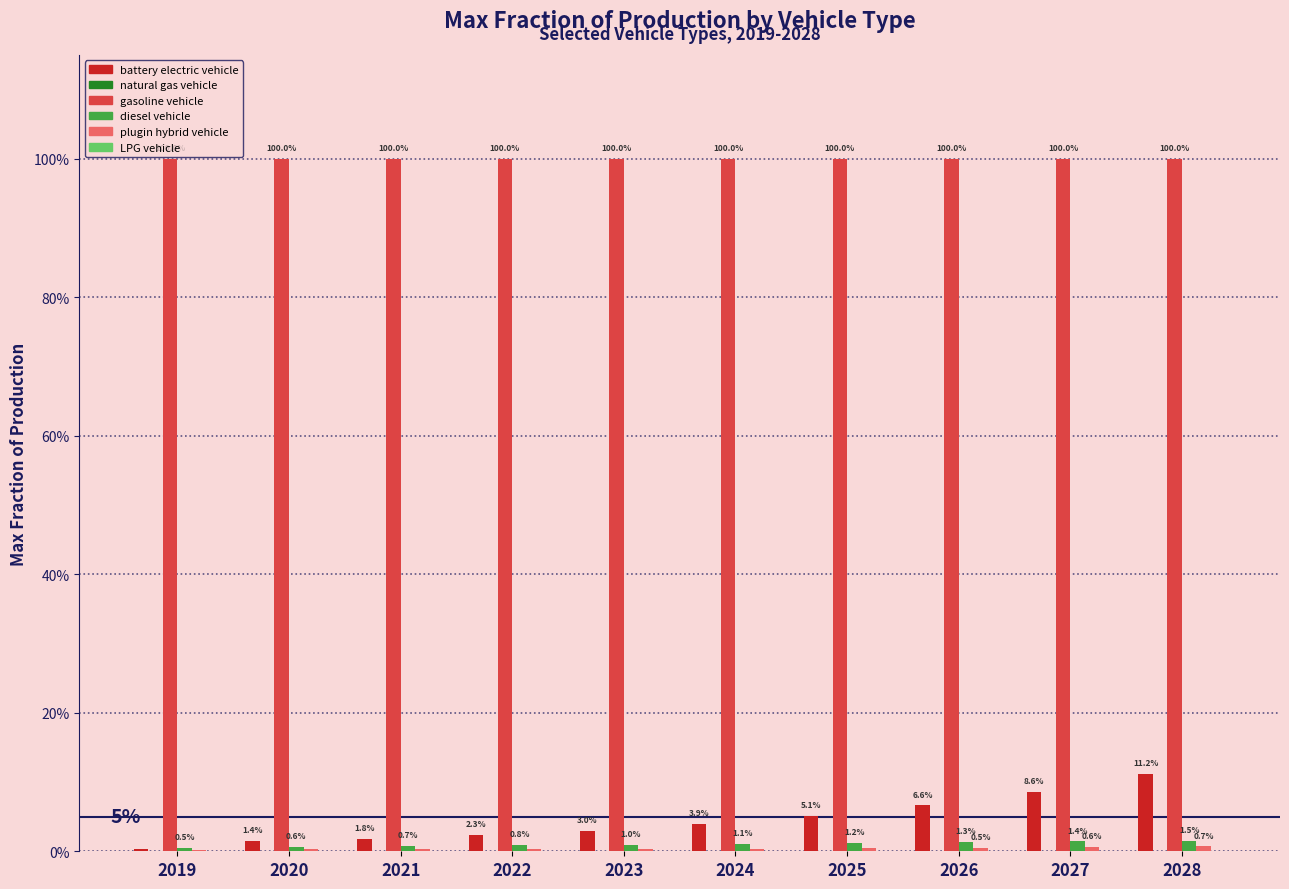

What is the difference between the highest and lowest values at 2020?

1.0